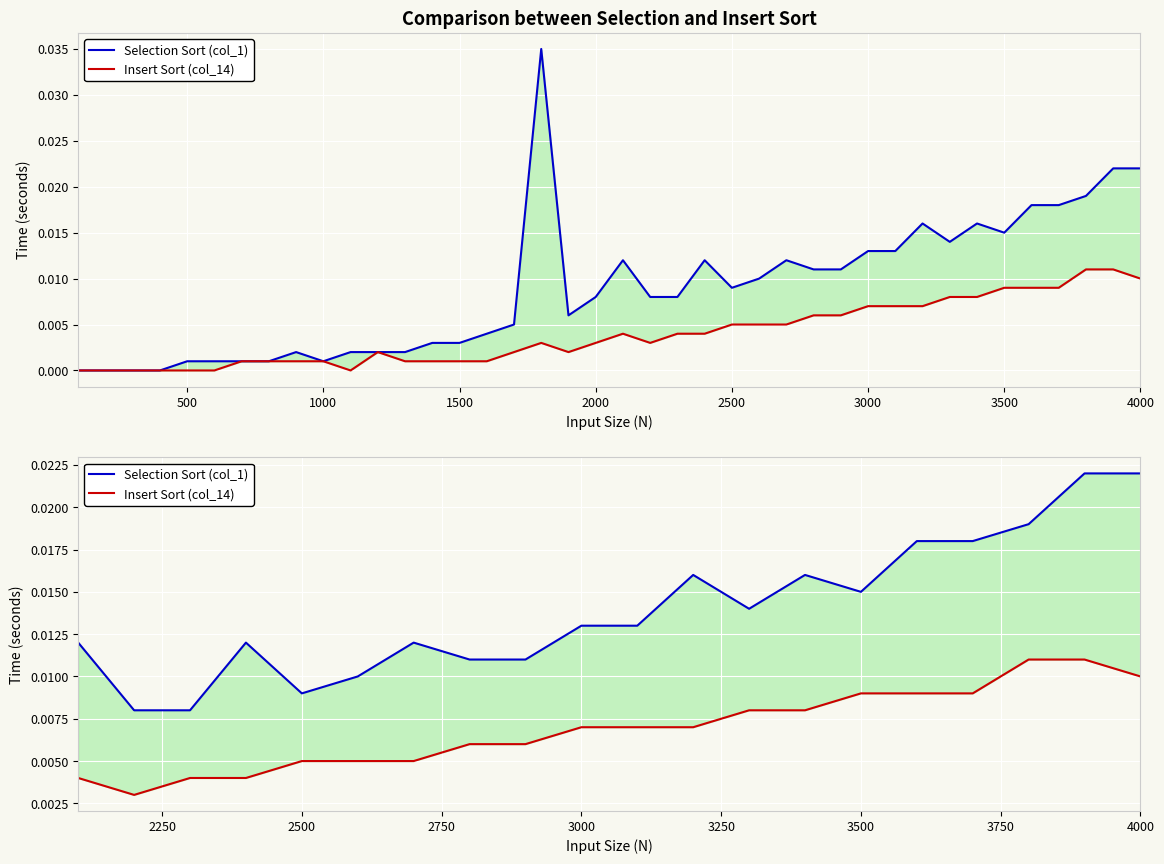

The value of Insert Sort (col_14) at 1000 is 0.0. True or false?

False